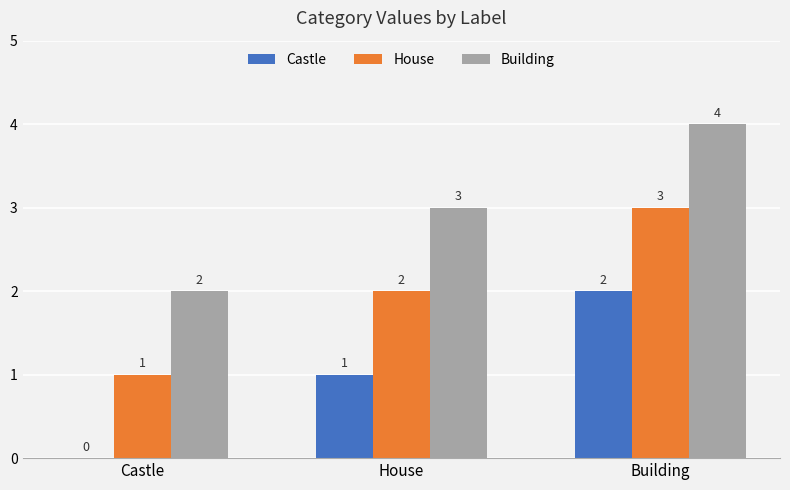

At which label is Castle closest to 1?

House